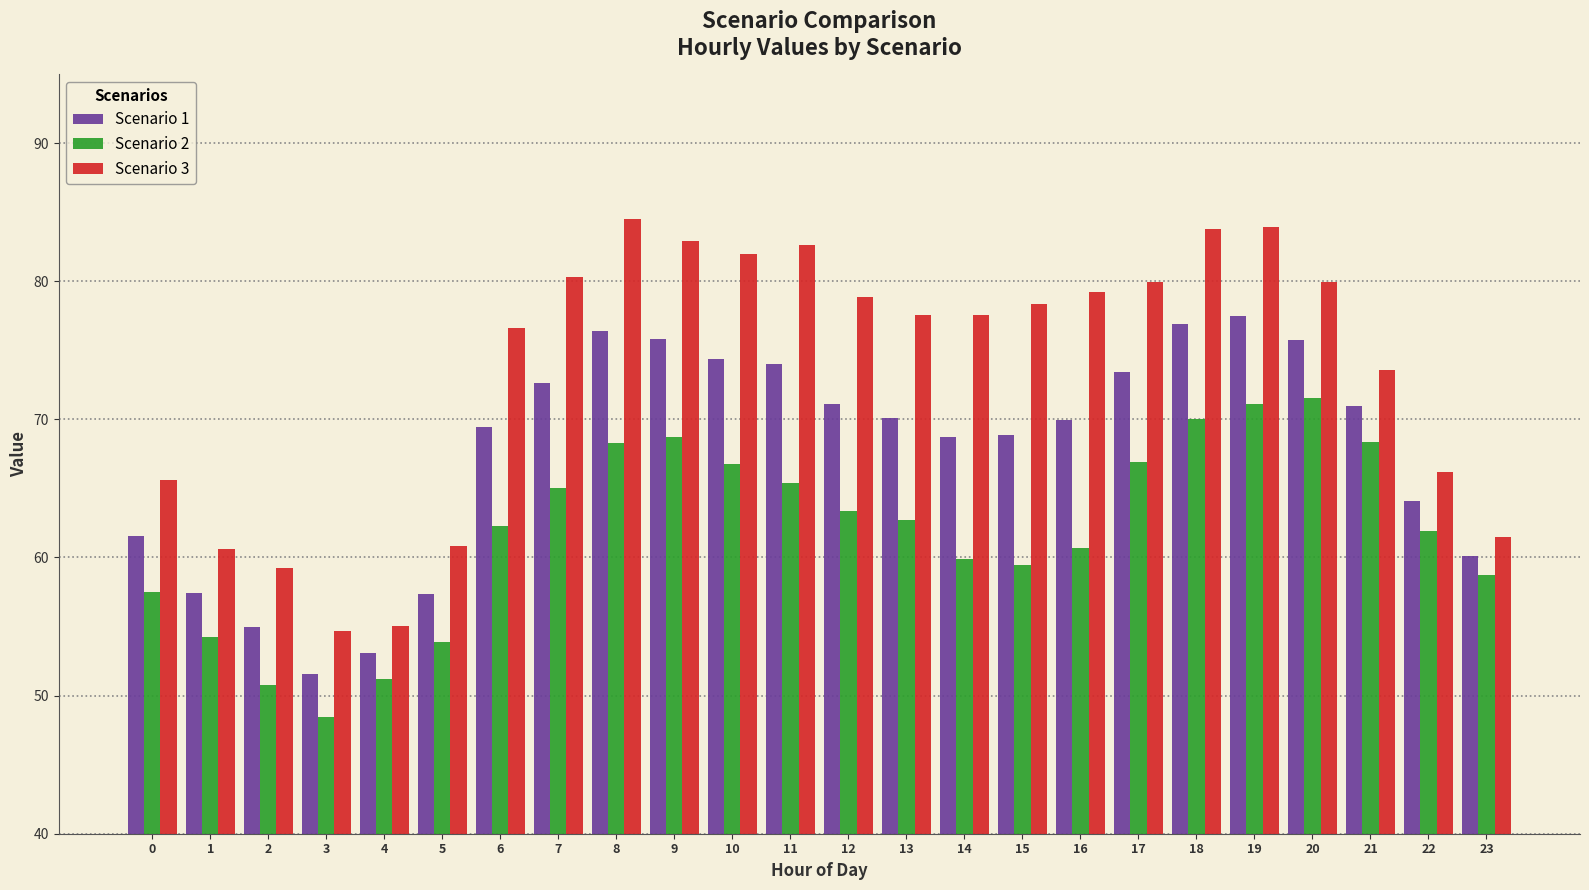

True or false: Scenario 1 has a value of 35.6 at 9.

False